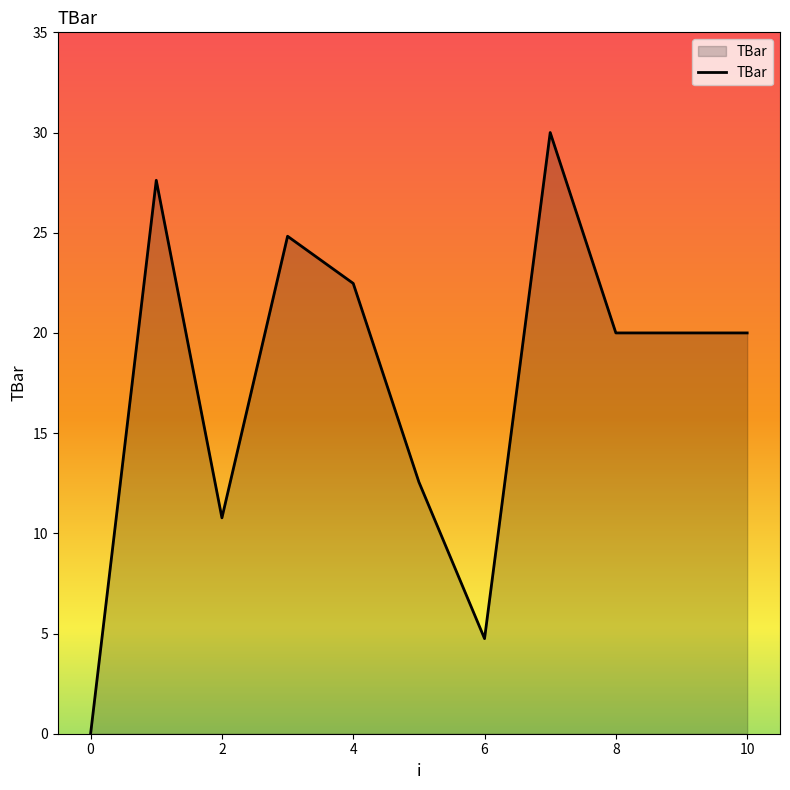

How many lines are shown in the chart?

1